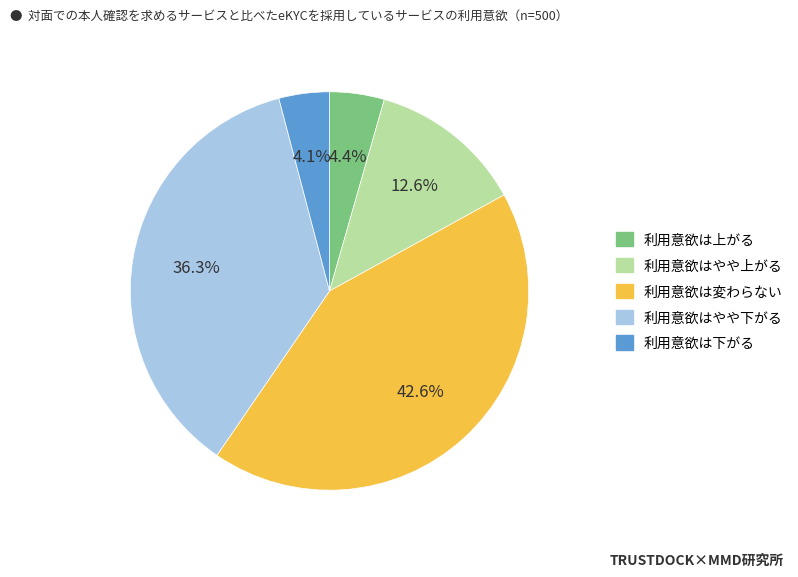

Is there a majority slice in this chart?

No